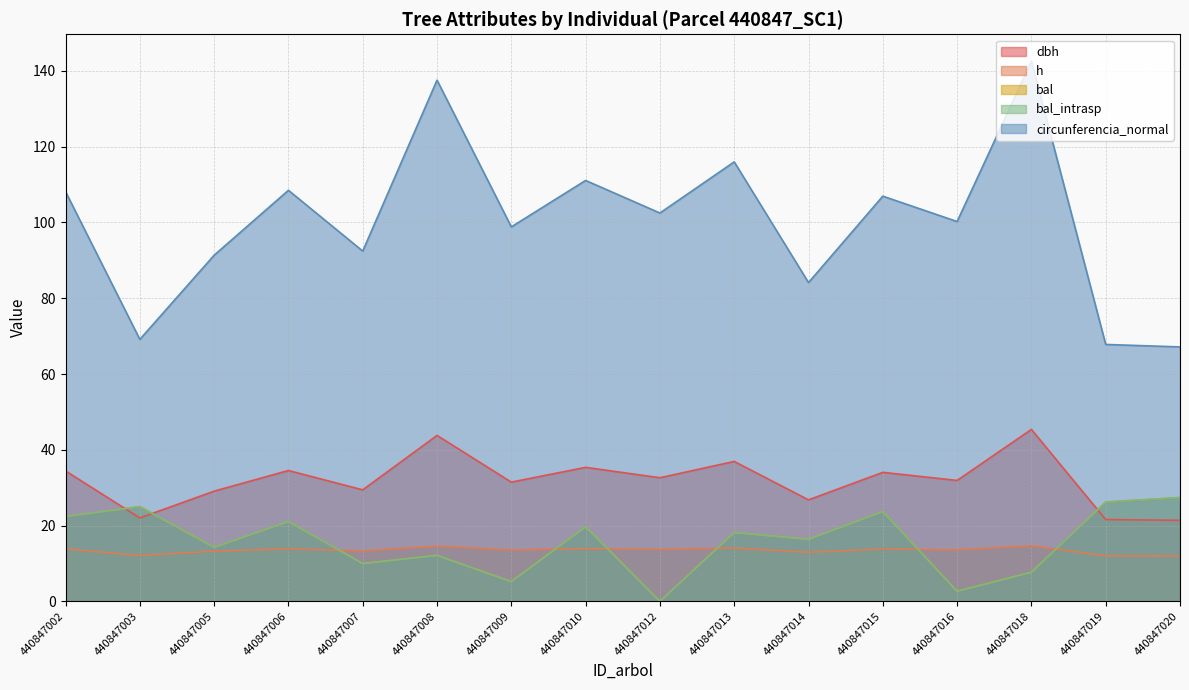

What is the difference between the maximum and minimum values in the circunferencia_normal series?

75.4